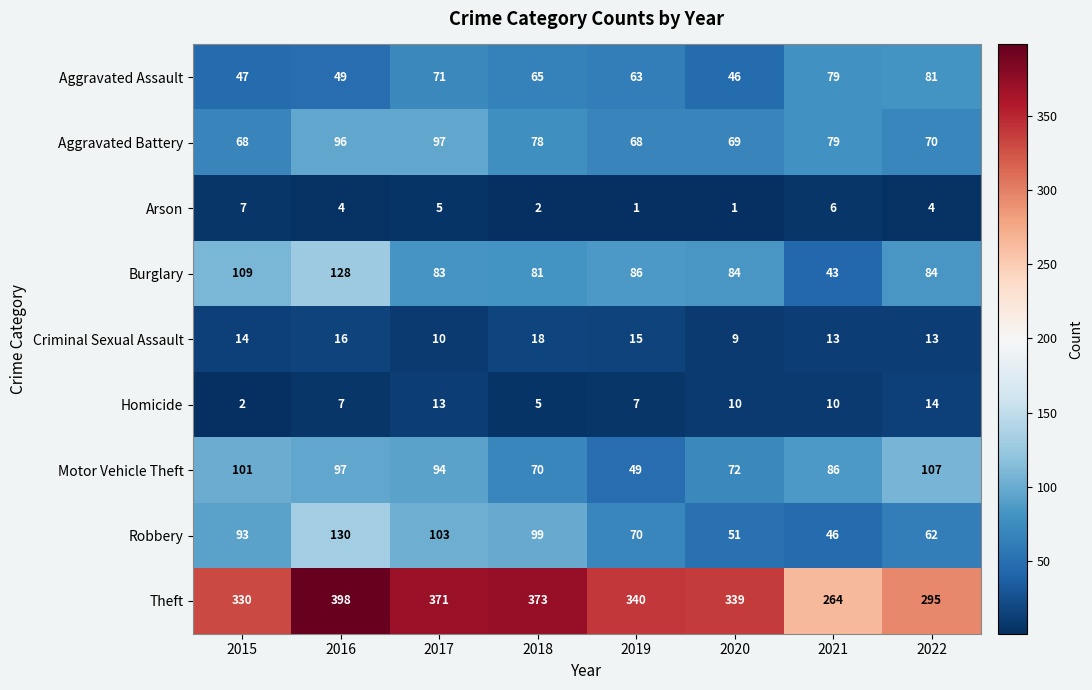

What is the sum of all Motor Vehicle Theft values?

676